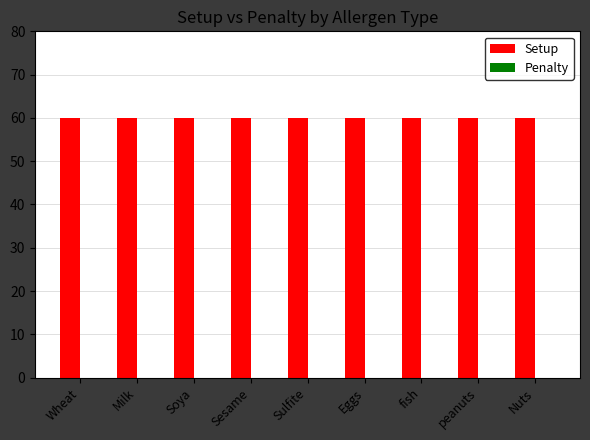

Is it true that Penalty equals 0 at Sulfite?

True